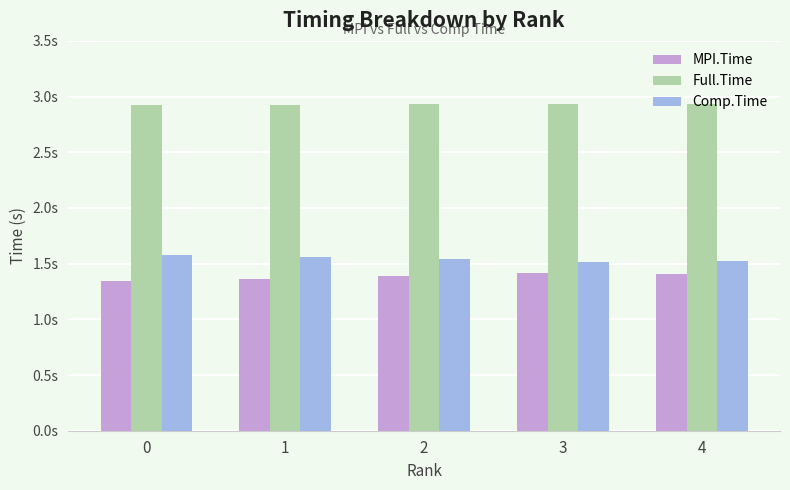

What are all the series names shown in the legend?

MPI.Time, Full.Time, Comp.Time